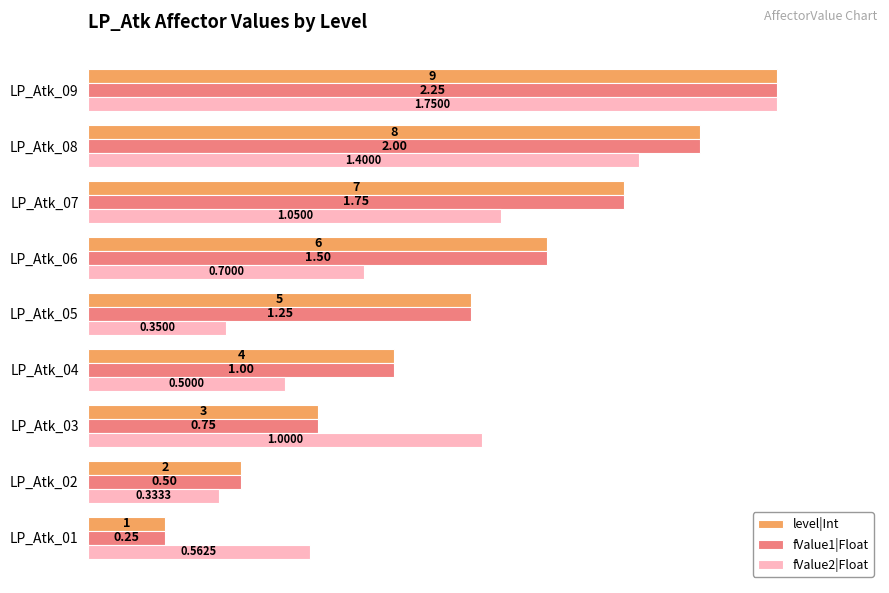

What are all the series names shown in the legend?

level|Int, fValue1|Float, fValue2|Float